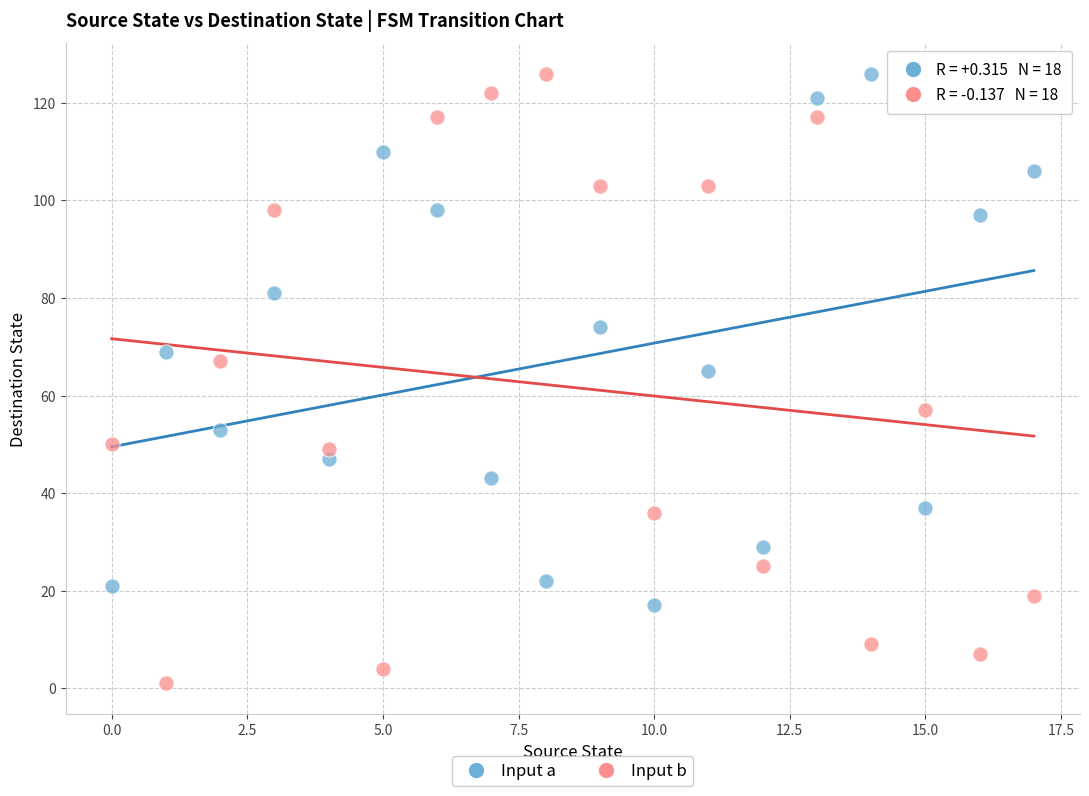

Across all data points, what is the range of Y values (max minus min)?

125